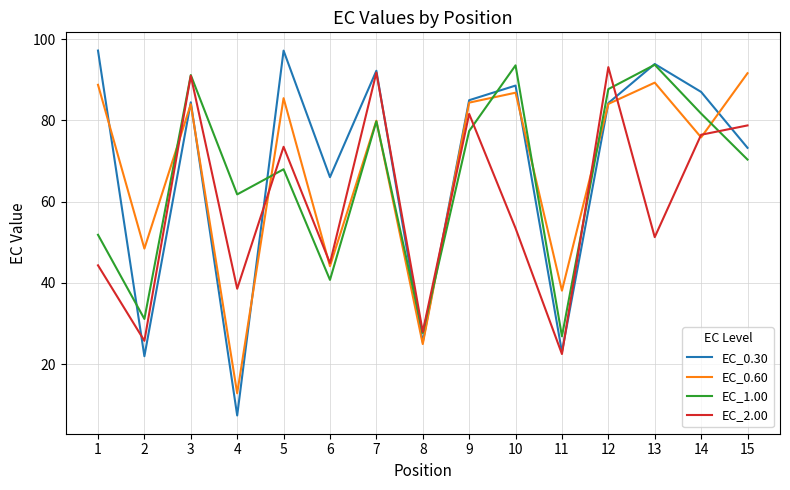

The EC_2.00 series shows 22.5 at 11. True or false?

True